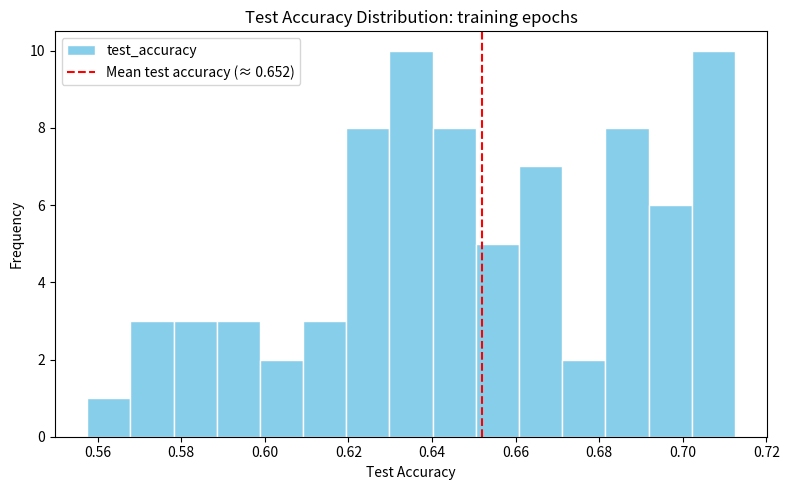

Reading left to right, transcribe this chart: for each bar, give the range it covers on the x-axis and its height. Neither the bar edges nor the heights are printed on the chart, so give them approximately, as read against the axes.

0.558 to 0.568: 1
0.568 to 0.578: 3
0.578 to 0.588: 3
0.588 to 0.598: 3
0.598 to 0.610: 2
0.610 to 0.620: 3
0.620 to 0.630: 8
0.630 to 0.640: 10
0.640 to 0.650: 8
0.650 to 0.660: 5
0.660 to 0.672: 7
0.672 to 0.682: 2
0.682 to 0.692: 8
0.692 to 0.702: 6
0.702 to 0.712: 10